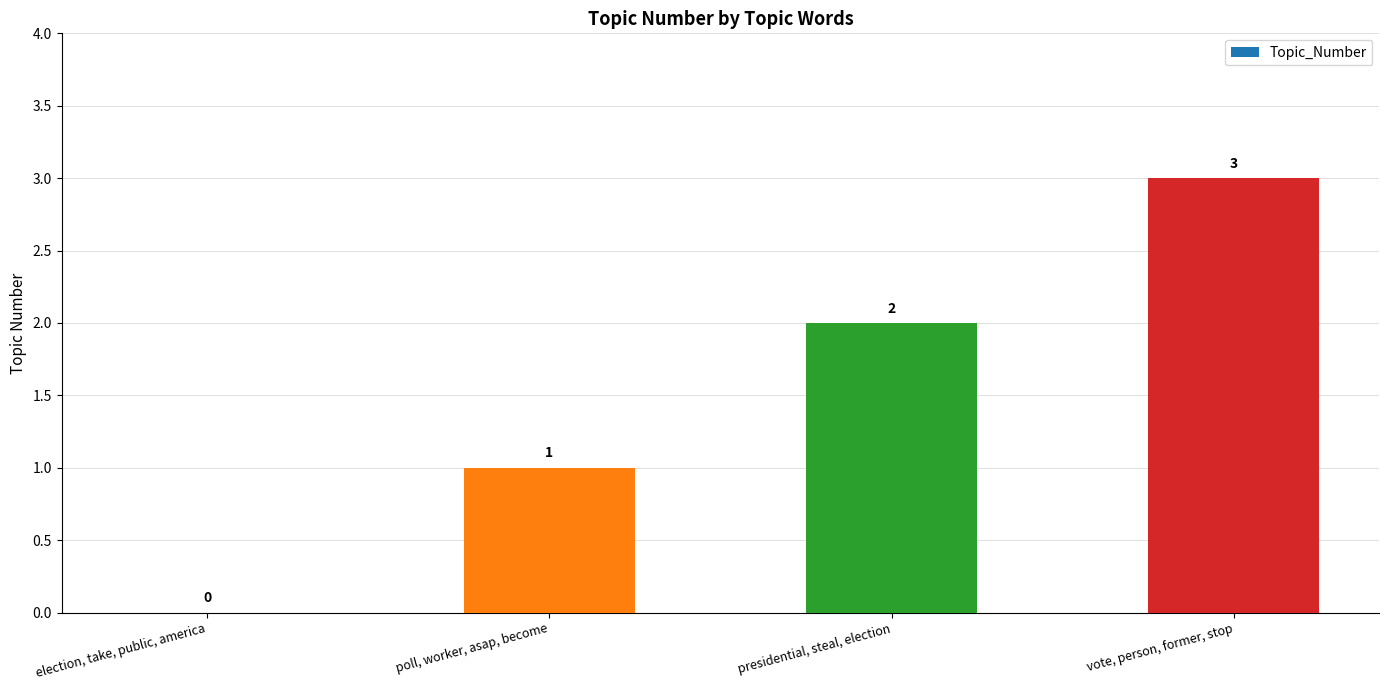

Is it true that the value at vote, person, former, stop is 3?

True